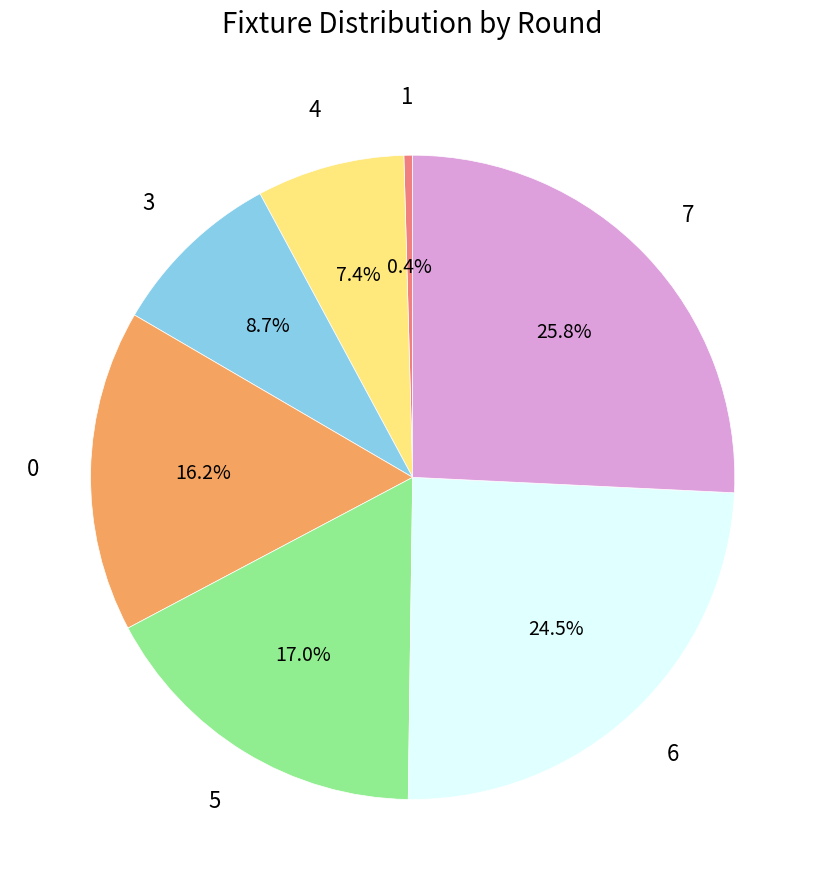

Does any single category account for the majority?

No